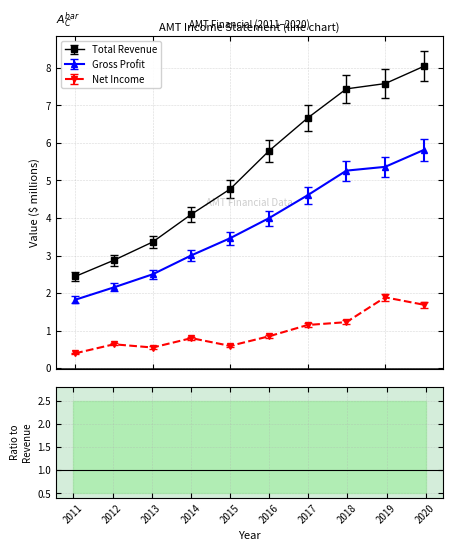

True or false: Net Income has more than 1 points higher than both neighbors.

True